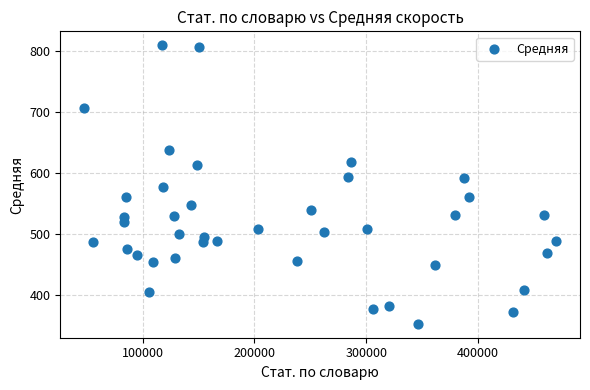

What is the range of Y values (max minus min)?

457.4